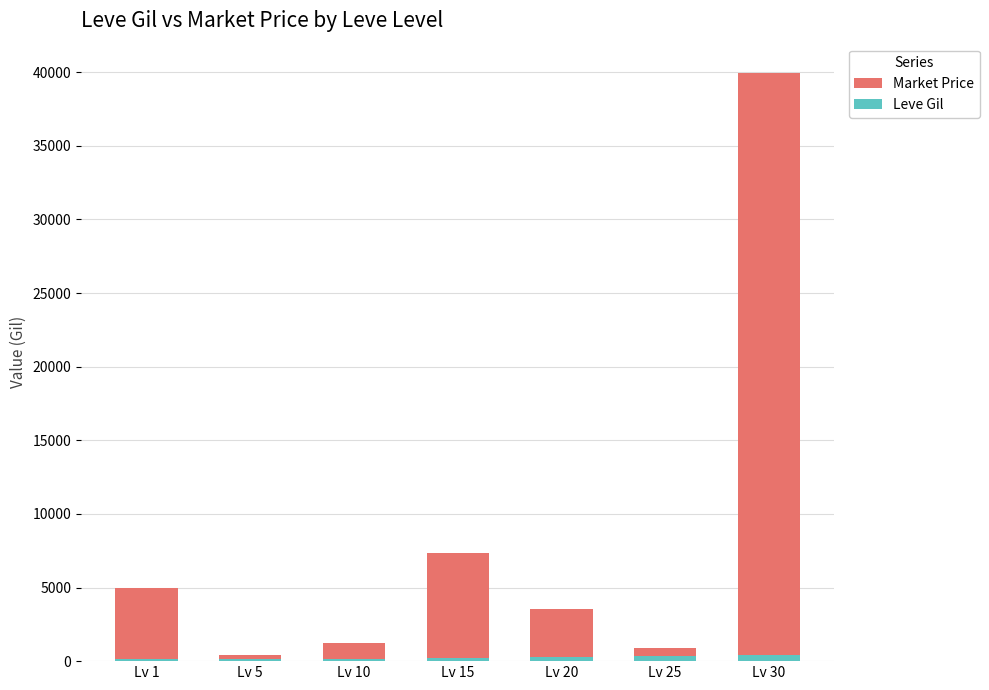

What value does the Market Price series have at Lv 10, to the nearest 50?

1250